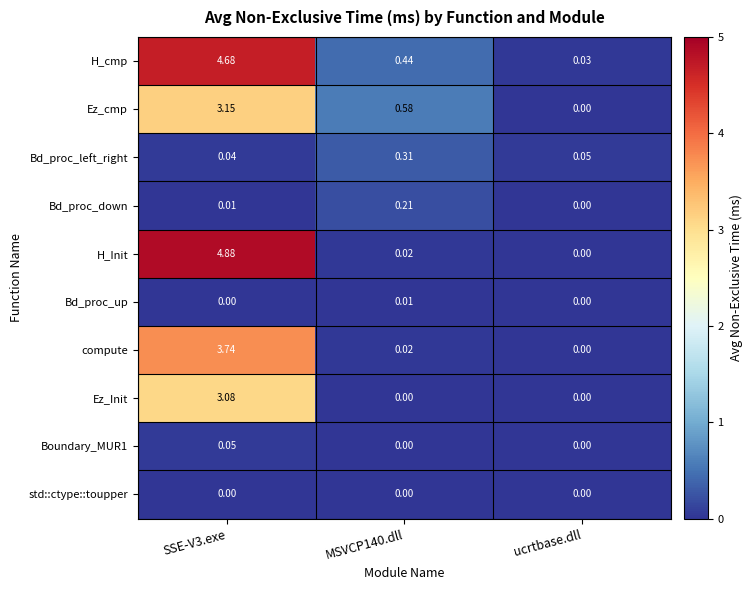

Which series has the largest range (max minus min)?

H_Init